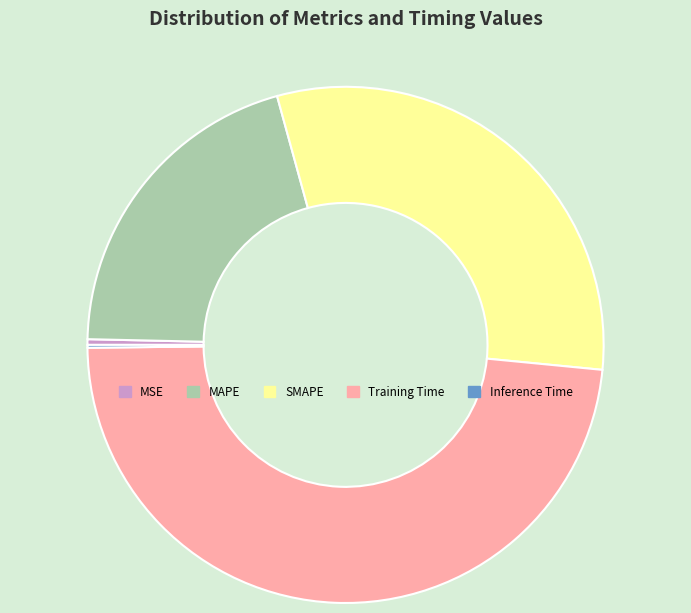

Is there a majority slice in this chart?

No